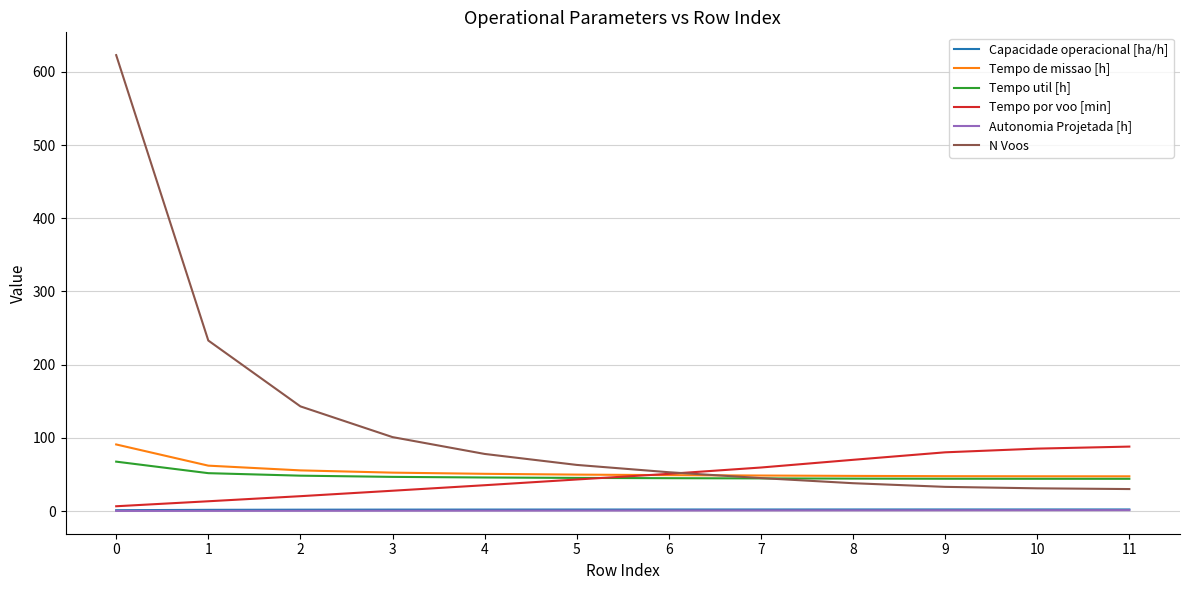

What is the maximum value for N Voos?

623.0